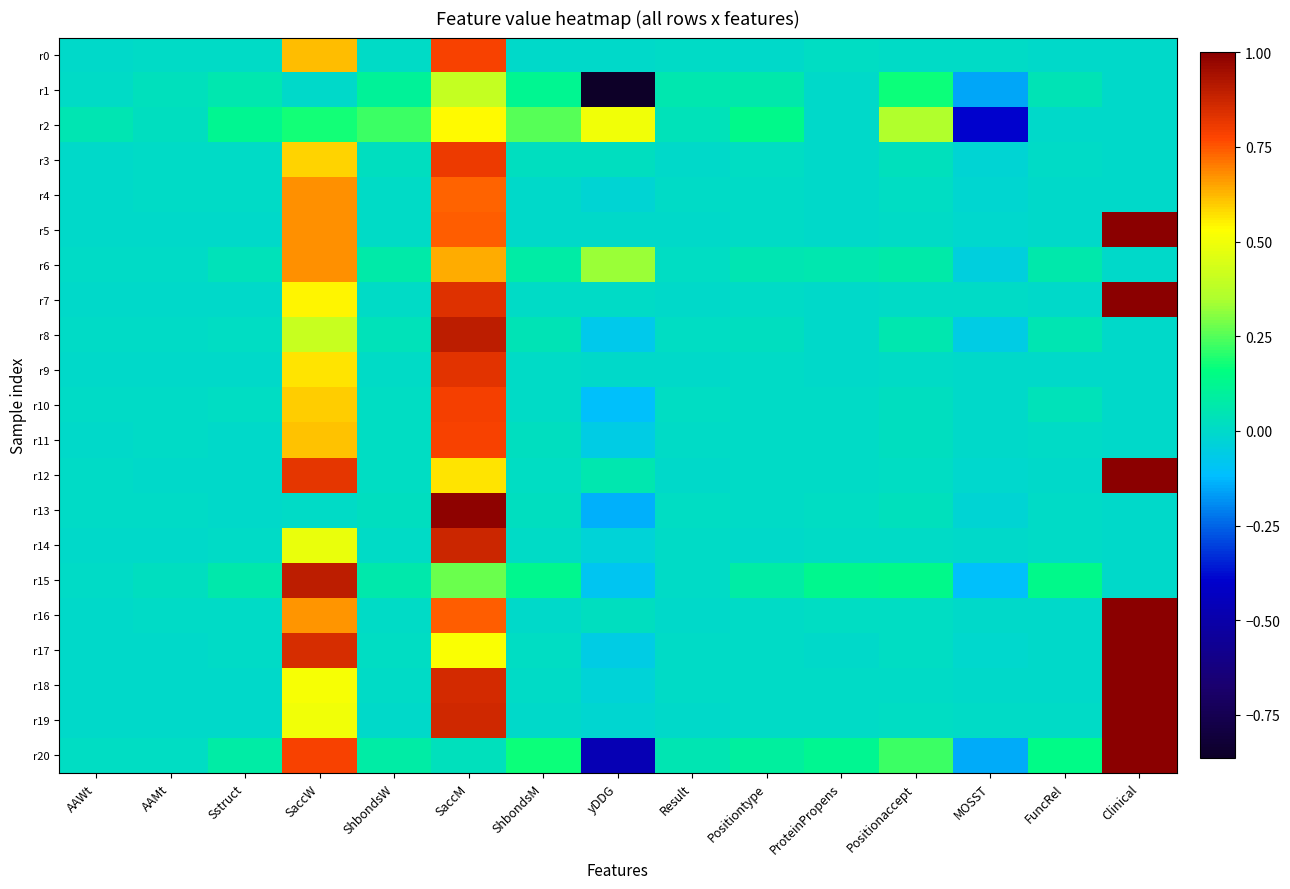

Reading right to left, list all the values displayed in this chart.

r0: Clinical=0.0	FuncRel=0.0	MOSST=0.0	Positionaccept=0.0	ProteinPropens=0.0	Positiontype=0.0	Result=0.0	yDDG=-0.0	ShbondsM=0.0	SaccM=0.8	ShbondsW=0.0	SaccW=0.6	Sstruct=0.0	AAMt=0.0	AAWt=0.0
r1: Clinical=0.0	FuncRel=0.0	MOSST=-0.2	Positionaccept=0.2	ProteinPropens=0.0	Positiontype=0.1	Result=0.1	yDDG=-0.9	ShbondsM=0.1	SaccM=0.4	ShbondsW=0.1	SaccW=0.0	Sstruct=0.1	AAMt=0.0	AAWt=0.0
r2: Clinical=0.0	FuncRel=0.0	MOSST=-0.4	Positionaccept=0.4	ProteinPropens=0.0	Positiontype=0.1	Result=0.0	yDDG=0.5	ShbondsM=0.3	SaccM=0.5	ShbondsW=0.2	SaccW=0.2	Sstruct=0.1	AAMt=0.0	AAWt=0.1
r3: Clinical=0.0	FuncRel=0.0	MOSST=-0.0	Positionaccept=0.0	ProteinPropens=0.0	Positiontype=0.0	Result=0.0	yDDG=0.0	ShbondsM=0.0	SaccM=0.8	ShbondsW=0.0	SaccW=0.6	Sstruct=0.0	AAMt=0.0	AAWt=0.0
r4: Clinical=0.0	FuncRel=0.0	MOSST=-0.0	Positionaccept=0.0	ProteinPropens=0.0	Positiontype=0.0	Result=0.0	yDDG=-0.0	ShbondsM=0.0	SaccM=0.7	ShbondsW=0.0	SaccW=0.7	Sstruct=0.0	AAMt=0.0	AAWt=0.0
r5: Clinical=1.0	FuncRel=0.0	MOSST=-0.0	Positionaccept=0.0	ProteinPropens=0.0	Positiontype=0.0	Result=0.0	yDDG=0.0	ShbondsM=0.0	SaccM=0.7	ShbondsW=0.0	SaccW=0.7	Sstruct=0.0	AAMt=0.0	AAWt=0.0
r6: Clinical=0.0	FuncRel=0.1	MOSST=-0.0	Positionaccept=0.1	ProteinPropens=0.1	Positiontype=0.0	Result=0.0	yDDG=0.3	ShbondsM=0.1	SaccM=0.6	ShbondsW=0.1	SaccW=0.7	Sstruct=0.0	AAMt=0.0	AAWt=0.0
r7: Clinical=1.0	FuncRel=0.0	MOSST=0.0	Positionaccept=0.0	ProteinPropens=0.0	Positiontype=0.0	Result=0.0	yDDG=0.0	ShbondsM=0.0	SaccM=0.8	ShbondsW=0.0	SaccW=0.5	Sstruct=0.0	AAMt=0.0	AAWt=0.0
r8: Clinical=0.0	FuncRel=0.1	MOSST=-0.1	Positionaccept=0.1	ProteinPropens=0.0	Positiontype=0.0	Result=0.0	yDDG=-0.1	ShbondsM=0.0	SaccM=0.9	ShbondsW=0.0	SaccW=0.4	Sstruct=0.0	AAMt=0.0	AAWt=0.0
r9: Clinical=0.0	FuncRel=0.0	MOSST=-0.0	Positionaccept=0.0	ProteinPropens=0.0	Positiontype=0.0	Result=0.0	yDDG=0.0	ShbondsM=0.0	SaccM=0.8	ShbondsW=0.0	SaccW=0.6	Sstruct=0.0	AAMt=0.0	AAWt=0.0
r10: Clinical=0.0	FuncRel=0.0	MOSST=-0.0	Positionaccept=0.0	ProteinPropens=0.0	Positiontype=0.0	Result=0.0	yDDG=-0.1	ShbondsM=0.0	SaccM=0.8	ShbondsW=0.0	SaccW=0.6	Sstruct=0.0	AAMt=0.0	AAWt=0.0
r11: Clinical=0.0	FuncRel=0.0	MOSST=0.0	Positionaccept=0.0	ProteinPropens=0.0	Positiontype=0.0	Result=0.0	yDDG=-0.1	ShbondsM=0.0	SaccM=0.8	ShbondsW=0.0	SaccW=0.6	Sstruct=0.0	AAMt=0.0	AAWt=0.0
r12: Clinical=1.0	FuncRel=0.0	MOSST=-0.0	Positionaccept=0.0	ProteinPropens=0.0	Positiontype=0.0	Result=0.0	yDDG=0.1	ShbondsM=0.0	SaccM=0.6	ShbondsW=0.0	SaccW=0.8	Sstruct=0.0	AAMt=0.0	AAWt=0.0
r13: Clinical=0.0	FuncRel=0.0	MOSST=-0.0	Positionaccept=0.0	ProteinPropens=0.0	Positiontype=0.0	Result=0.0	yDDG=-0.1	ShbondsM=0.0	SaccM=1.0	ShbondsW=0.0	SaccW=0.0	Sstruct=0.0	AAMt=0.0	AAWt=0.0
r14: Clinical=0.0	FuncRel=0.0	MOSST=-0.0	Positionaccept=0.0	ProteinPropens=0.0	Positiontype=0.0	Result=0.0	yDDG=-0.0	ShbondsM=0.0	SaccM=0.9	ShbondsW=0.0	SaccW=0.5	Sstruct=0.0	AAMt=0.0	AAWt=0.0
r15: Clinical=0.0	FuncRel=0.1	MOSST=-0.1	Positionaccept=0.1	ProteinPropens=0.1	Positiontype=0.1	Result=0.0	yDDG=-0.1	ShbondsM=0.1	SaccM=0.3	ShbondsW=0.1	SaccW=0.9	Sstruct=0.1	AAMt=0.0	AAWt=0.0
r16: Clinical=1.0	FuncRel=0.0	MOSST=-0.0	Positionaccept=0.0	ProteinPropens=0.0	Positiontype=0.0	Result=0.0	yDDG=0.0	ShbondsM=0.0	SaccM=0.7	ShbondsW=0.0	SaccW=0.7	Sstruct=0.0	AAMt=0.0	AAWt=0.0
r17: Clinical=1.0	FuncRel=0.0	MOSST=-0.0	Positionaccept=0.0	ProteinPropens=0.0	Positiontype=0.0	Result=0.0	yDDG=-0.1	ShbondsM=0.0	SaccM=0.5	ShbondsW=0.0	SaccW=0.9	Sstruct=0.0	AAMt=0.0	AAWt=0.0
r18: Clinical=1.0	FuncRel=0.0	MOSST=-0.0	Positionaccept=0.0	ProteinPropens=0.0	Positiontype=0.0	Result=0.0	yDDG=-0.0	ShbondsM=0.0	SaccM=0.9	ShbondsW=0.0	SaccW=0.5	Sstruct=0.0	AAMt=0.0	AAWt=0.0
r19: Clinical=1.0	FuncRel=0.0	MOSST=0.0	Positionaccept=0.0	ProteinPropens=0.0	Positiontype=0.0	Result=0.0	yDDG=-0.0	ShbondsM=0.0	SaccM=0.9	ShbondsW=0.0	SaccW=0.5	Sstruct=0.0	AAMt=0.0	AAWt=0.0
r20: Clinical=1.0	FuncRel=0.1	MOSST=-0.1	Positionaccept=0.2	ProteinPropens=0.1	Positiontype=0.1	Result=0.0	yDDG=-0.5	ShbondsM=0.2	SaccM=0.0	ShbondsW=0.1	SaccW=0.8	Sstruct=0.1	AAMt=0.0	AAWt=0.0